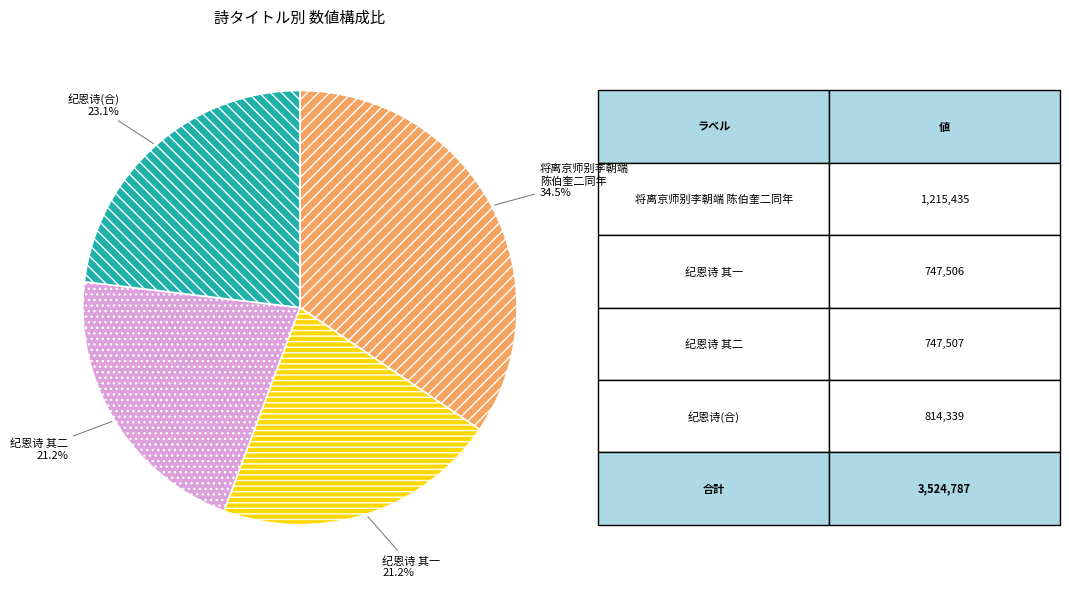

What percentage do 将离京师别李朝端 陈伯奎二同年 and 纪恩诗 其二 together represent?

55.7%